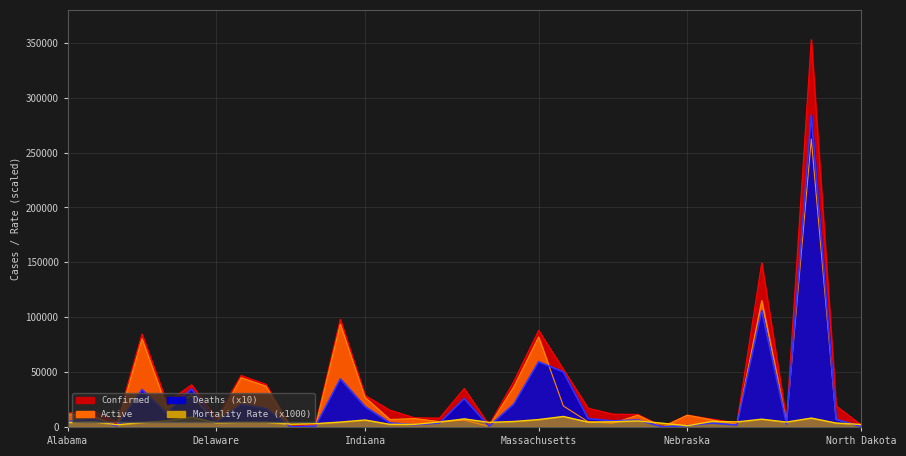

How many interior local peaks does the Deaths series have?

11